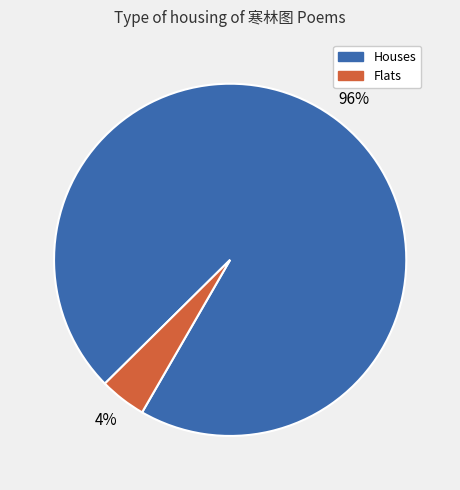

Is there any slice that represents more than half of the pie?

Yes